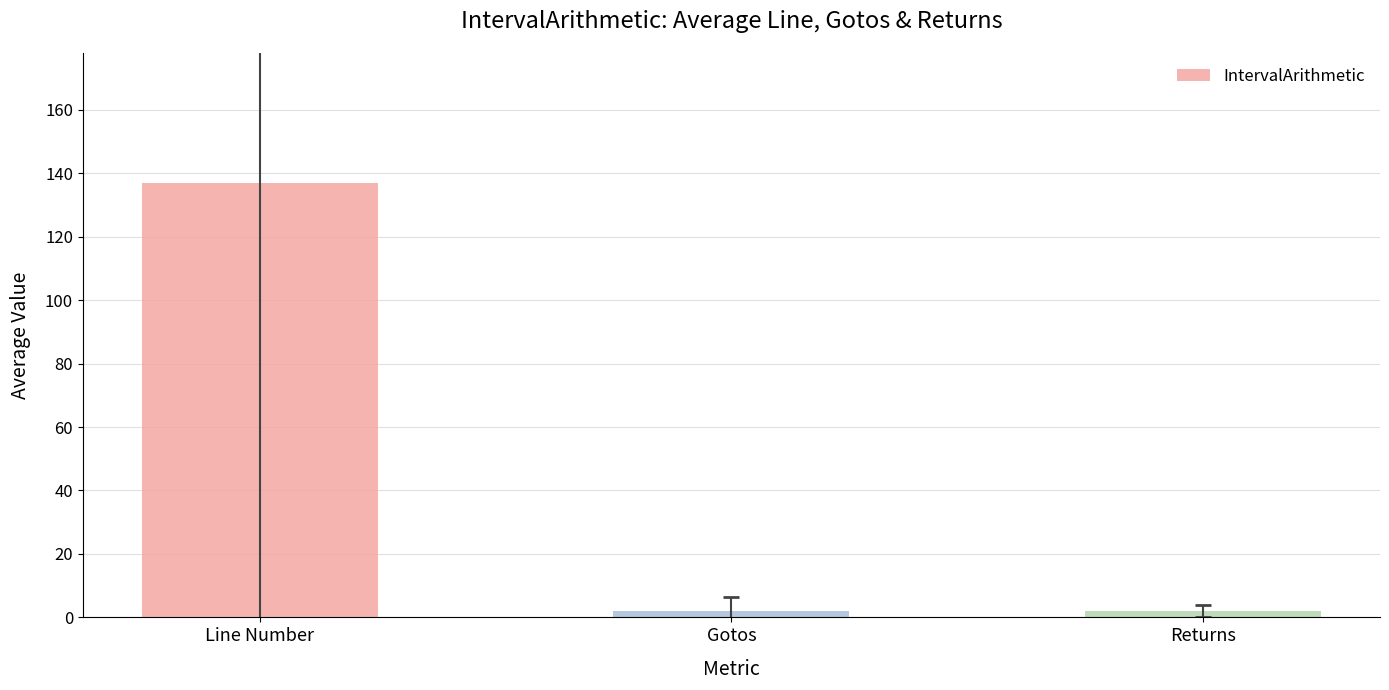

What is the label of the 3rd bar from the right?

Line Number